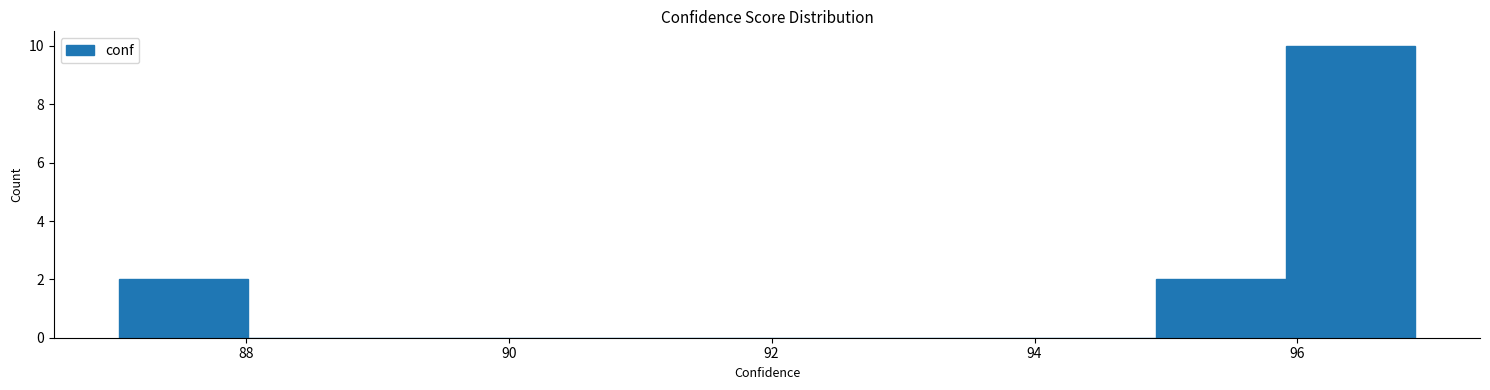

Over which range of the x-axis is the bar tallest?

96.0 to 96.8